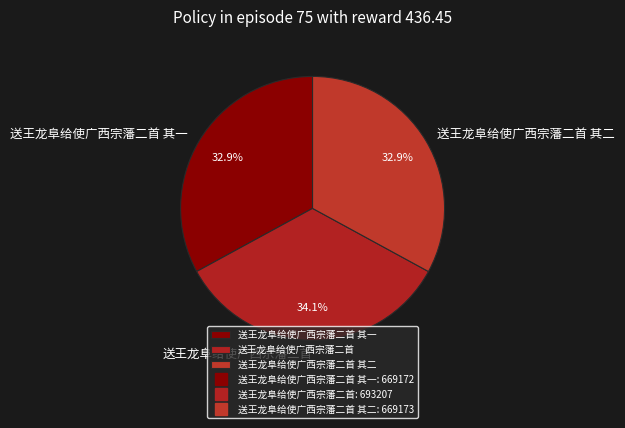

Which has a higher value, 送王龙阜给使广西宗藩二首 or 送王龙阜给使广西宗藩二首 其二?

送王龙阜给使广西宗藩二首